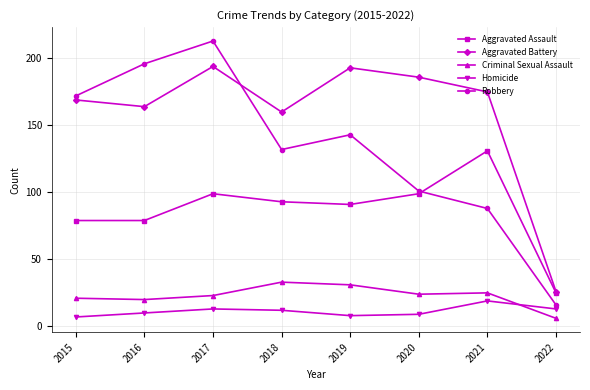

Rank the series at 2021 from highest to lowest value.

Aggravated Battery, Aggravated Assault, Robbery, Criminal Sexual Assault, Homicide